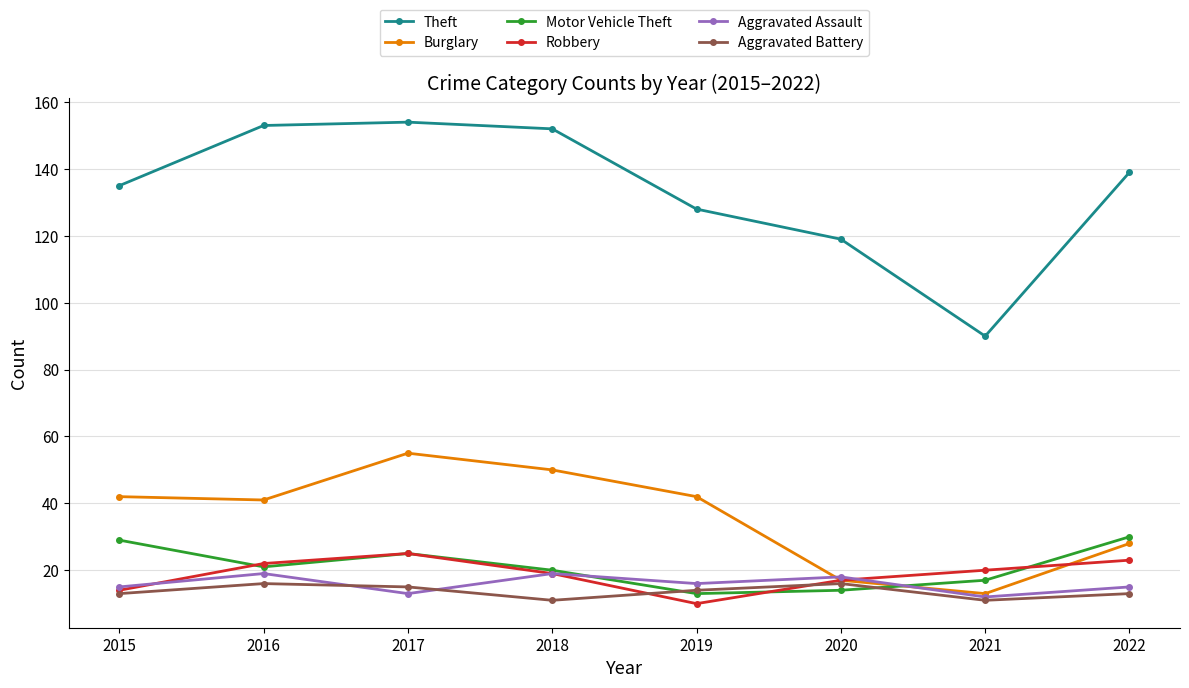

Is it true that Aggravated Assault equals 13 at 2017?

True